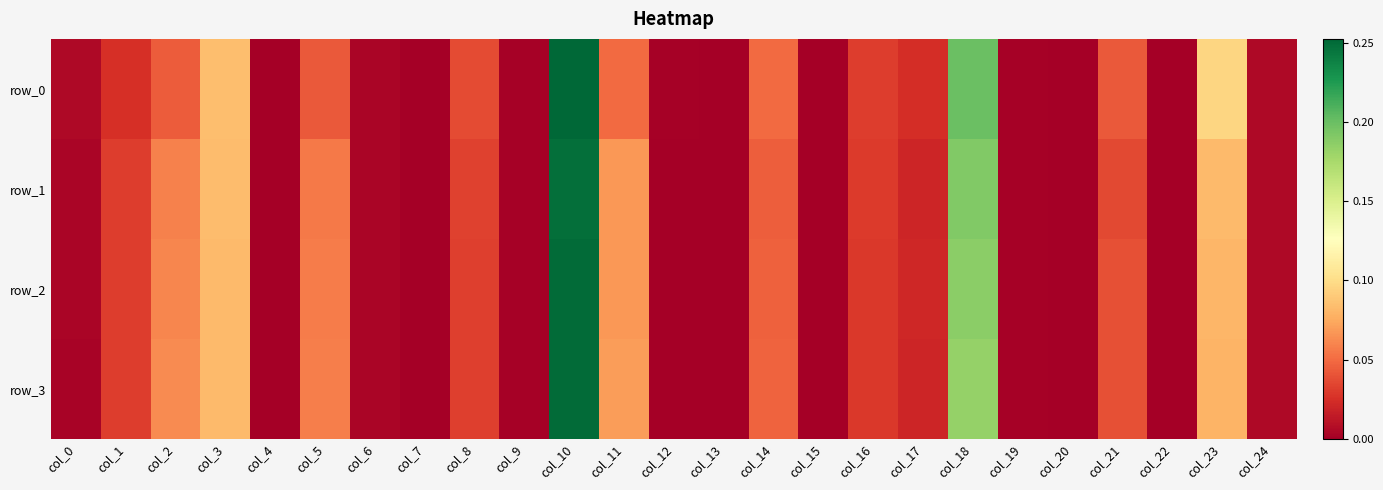

Which category has the lowest value across all series?

col_7